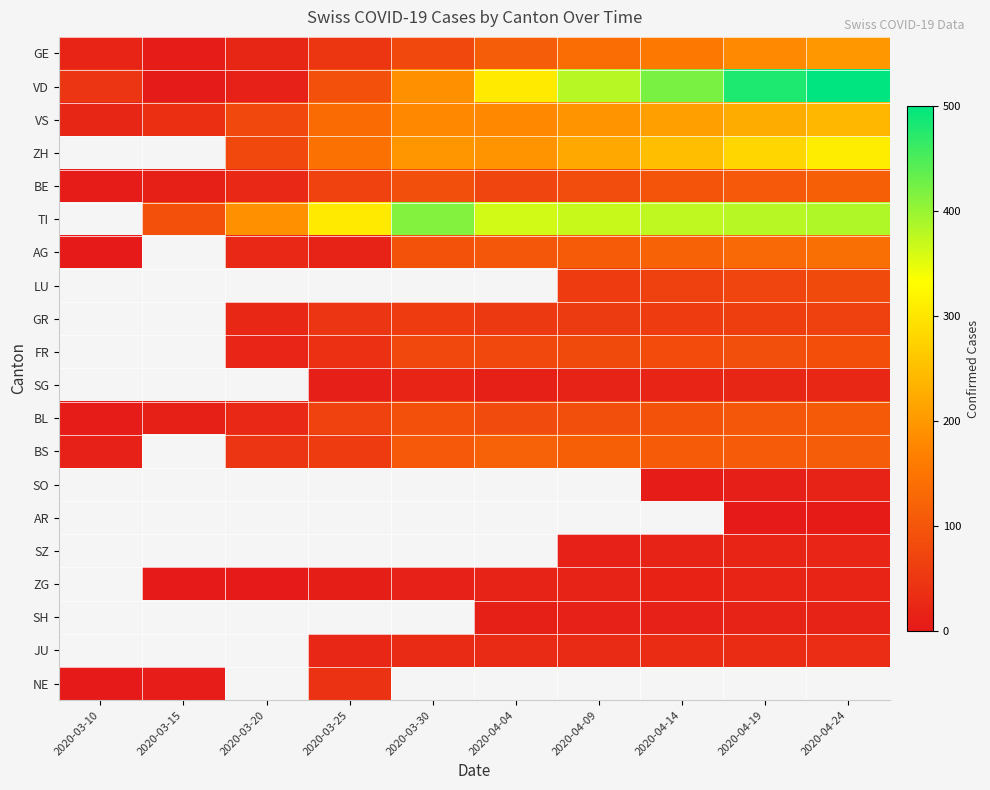

What is the sum of the ZG values at 2020-04-24 and 2020-04-09?

35.0